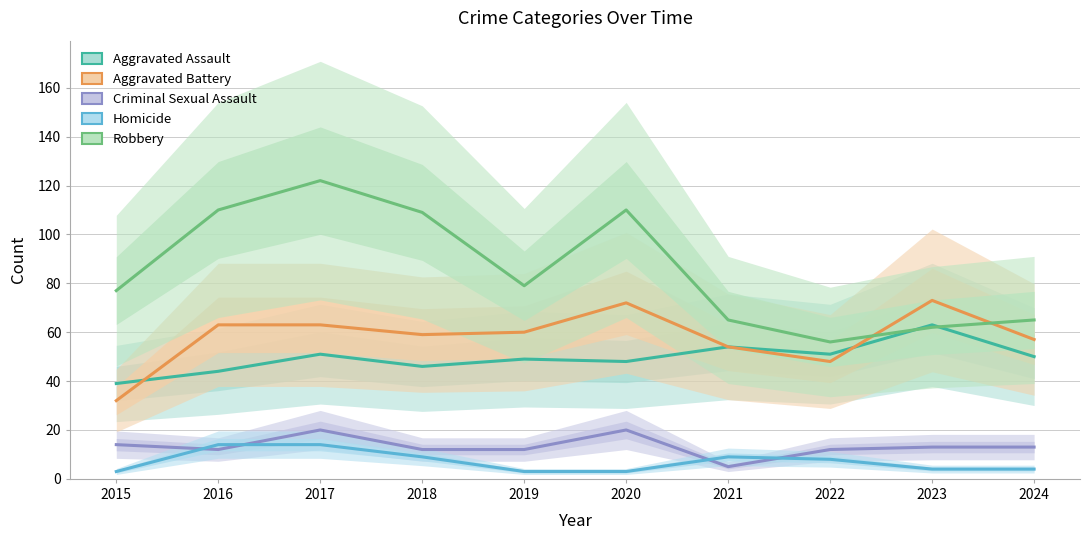

True or false: Homicide and Aggravated Battery cross at least once.

False